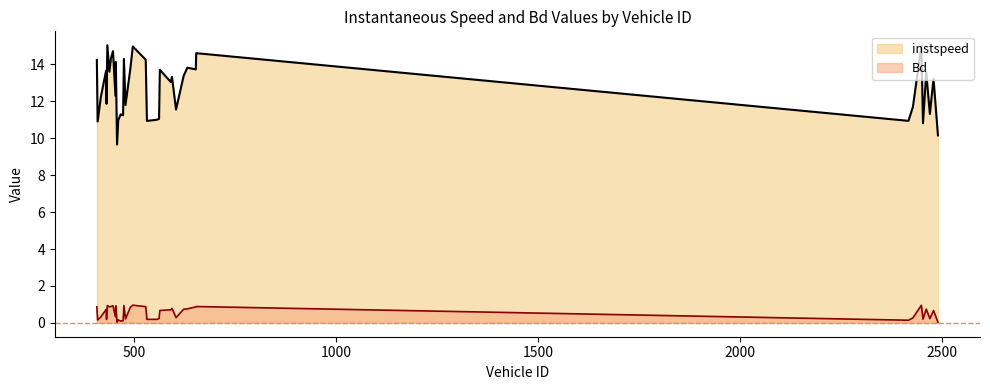

Is the value of instspeed at 479.0 greater than the value of Bd at 458.0?

Yes